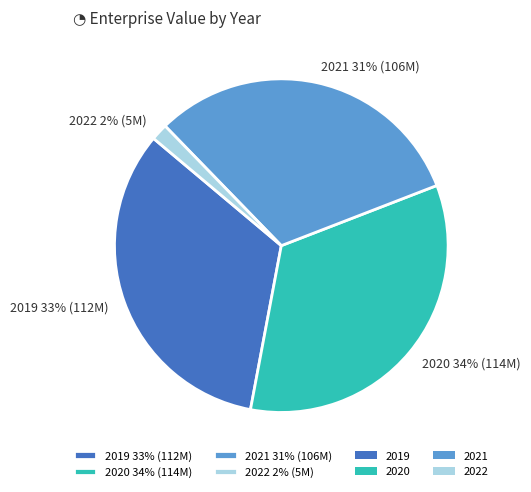

To the nearest percent, what is the average slice percentage?

25%